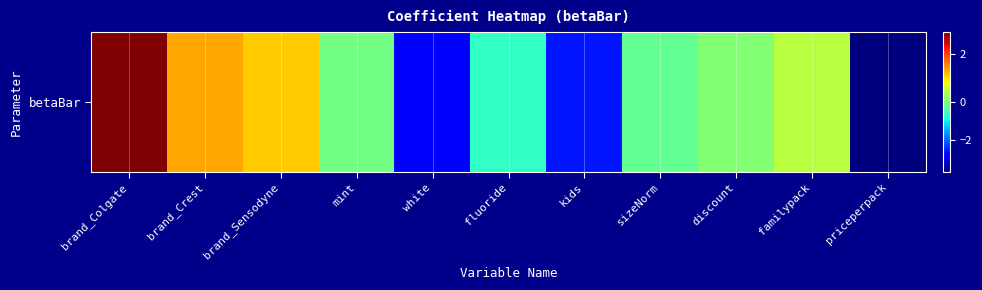

Which label corresponds to the largest value in the chart?

brand_Colgate